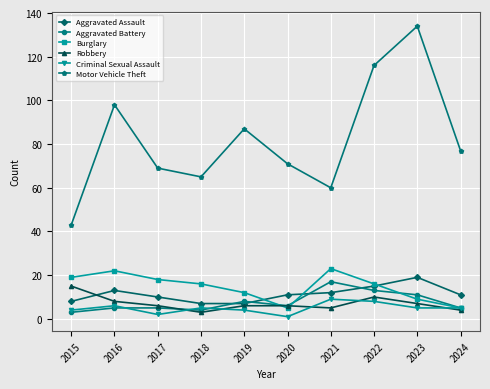

What is the smallest value displayed?

1